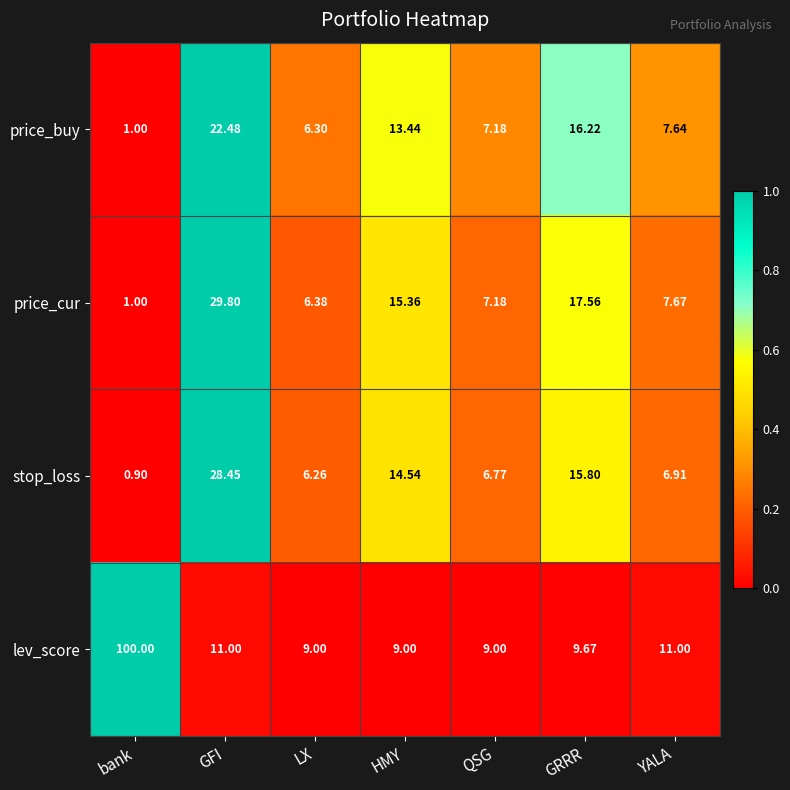

Count the number of categories in the chart.

7